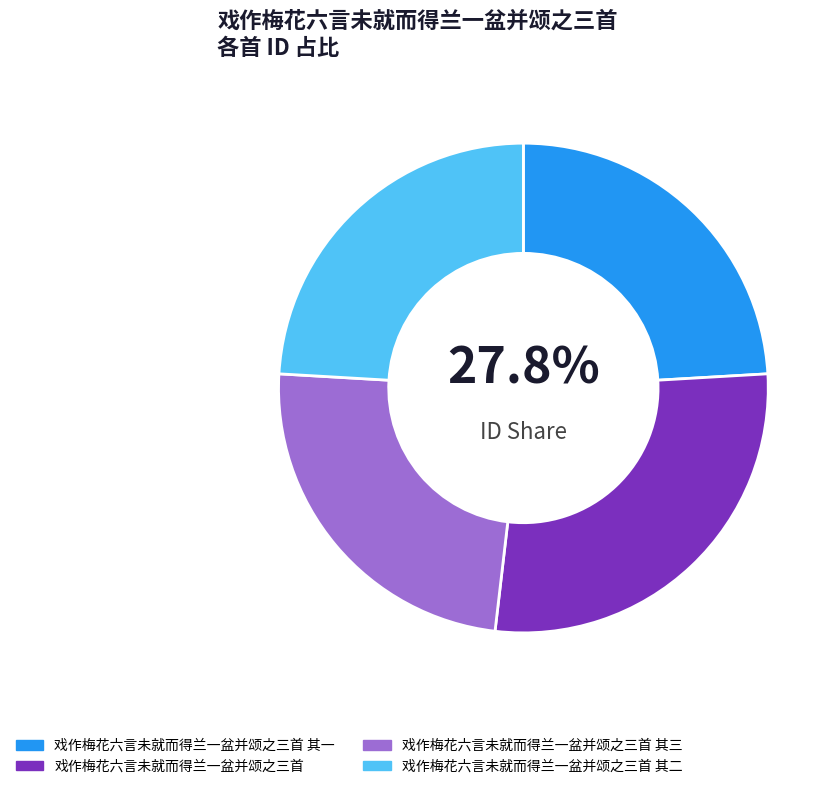

What is the smallest slice in the pie chart?

戏作梅花六言未就而得兰一盆并颂之三首 其三